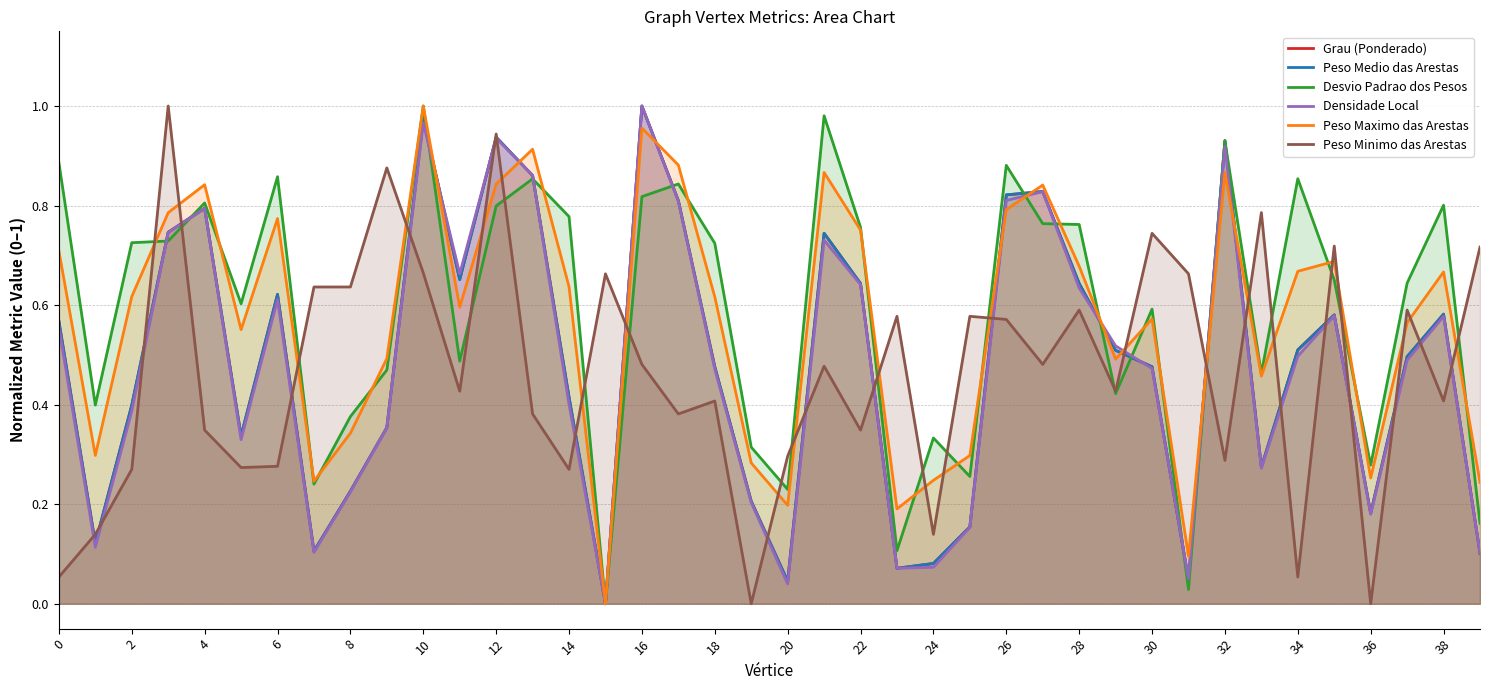

What is the average value of the Peso Minimo das Arestas series?

0.5